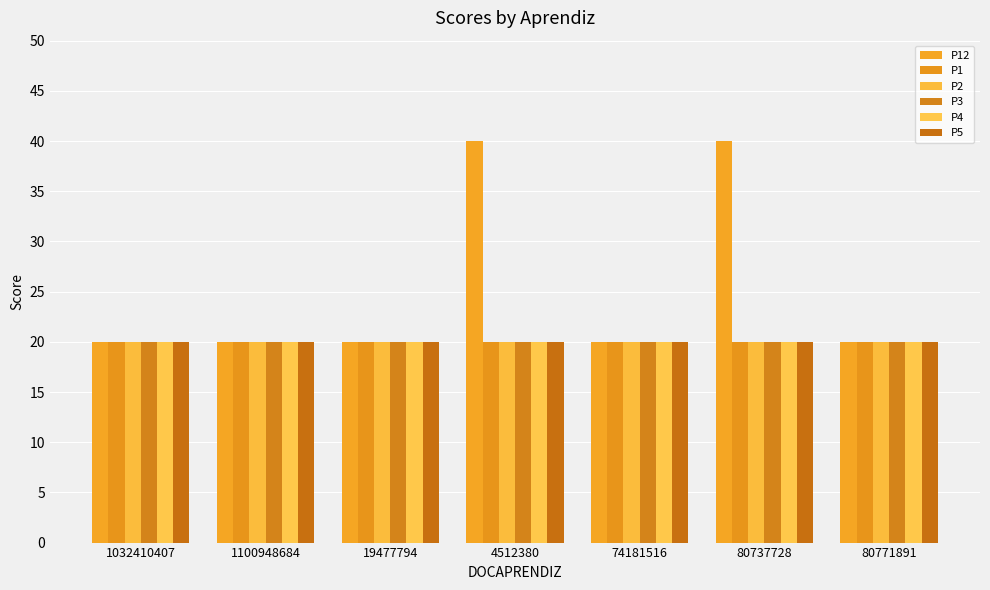

How many groups of bars are there?

7